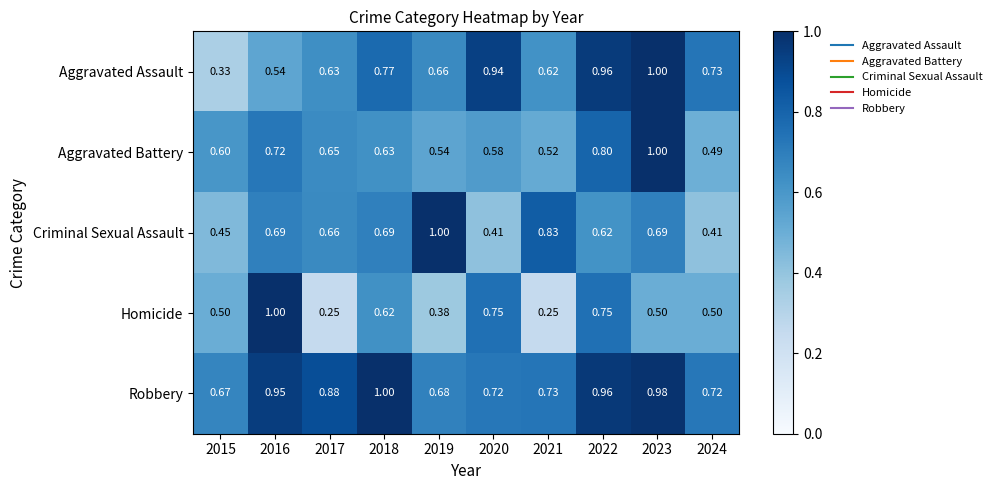

How many categories are shown in the chart?

10